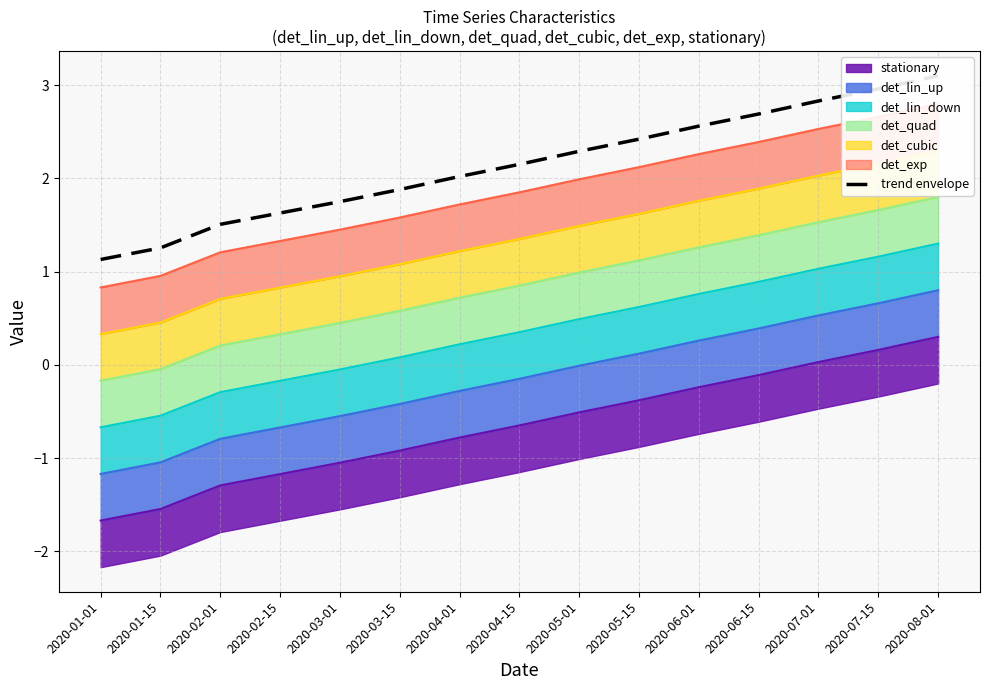

Reading left to right, extract all data points from this chart.

1.1	1.3	1.5	1.6	1.8	1.9	2.0	2.1	2.3	2.4	2.6	2.7	2.8	3.0	3.1